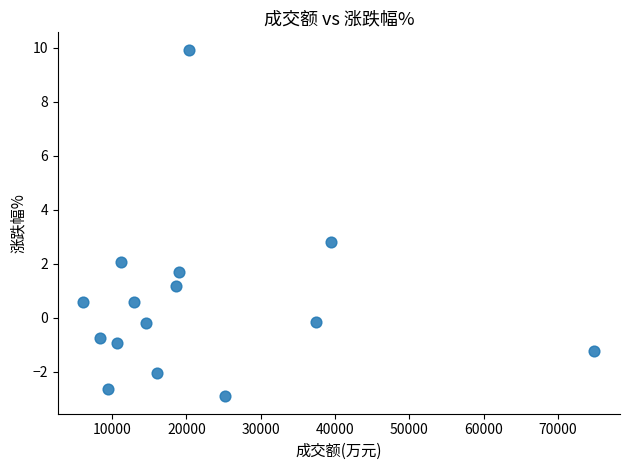

What is the range of X values (max minus min)?

68778.0